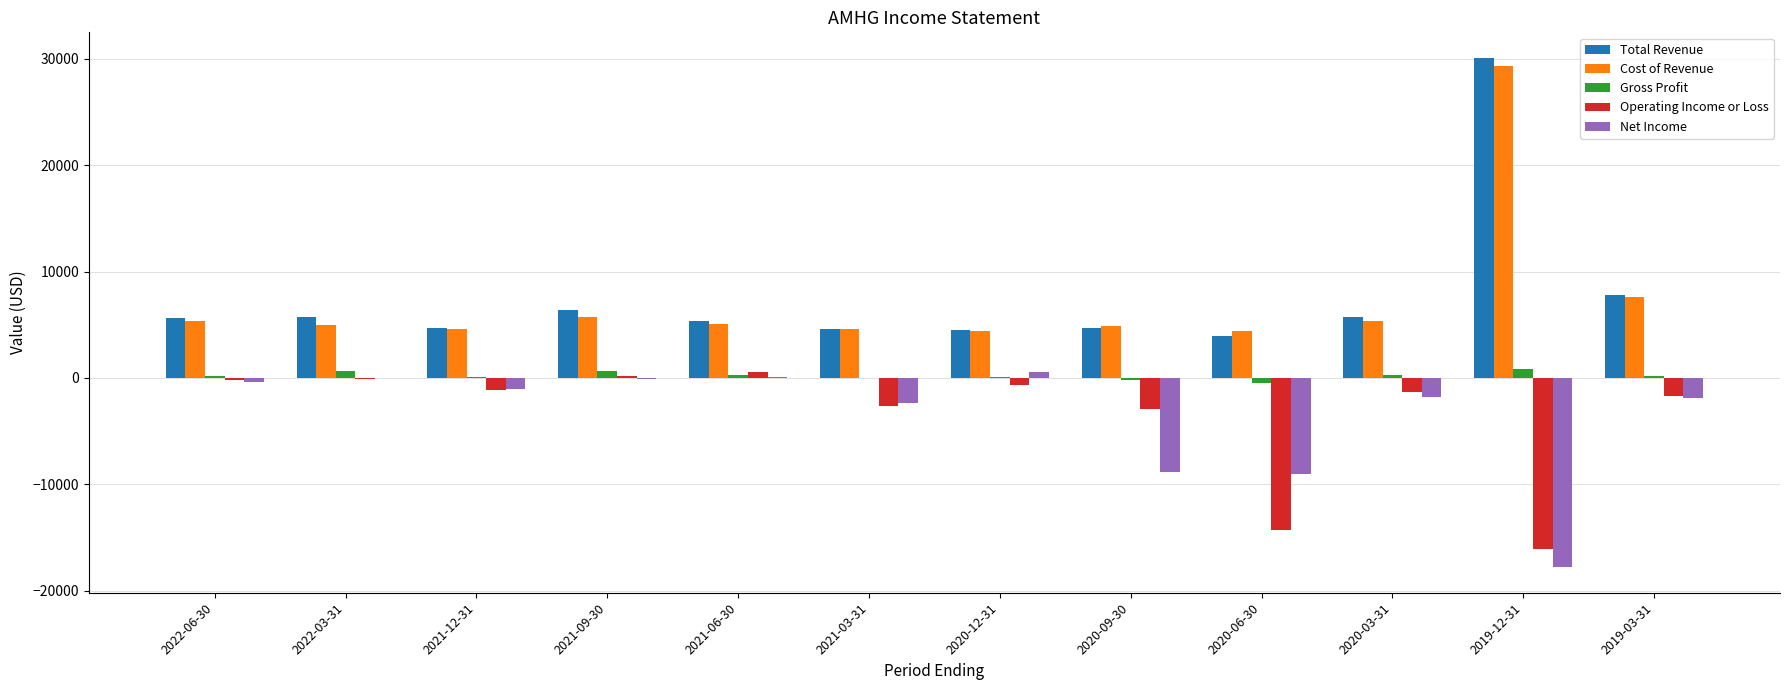

True or false: Total Revenue has a value of 8243 at 2021-03-31.

False